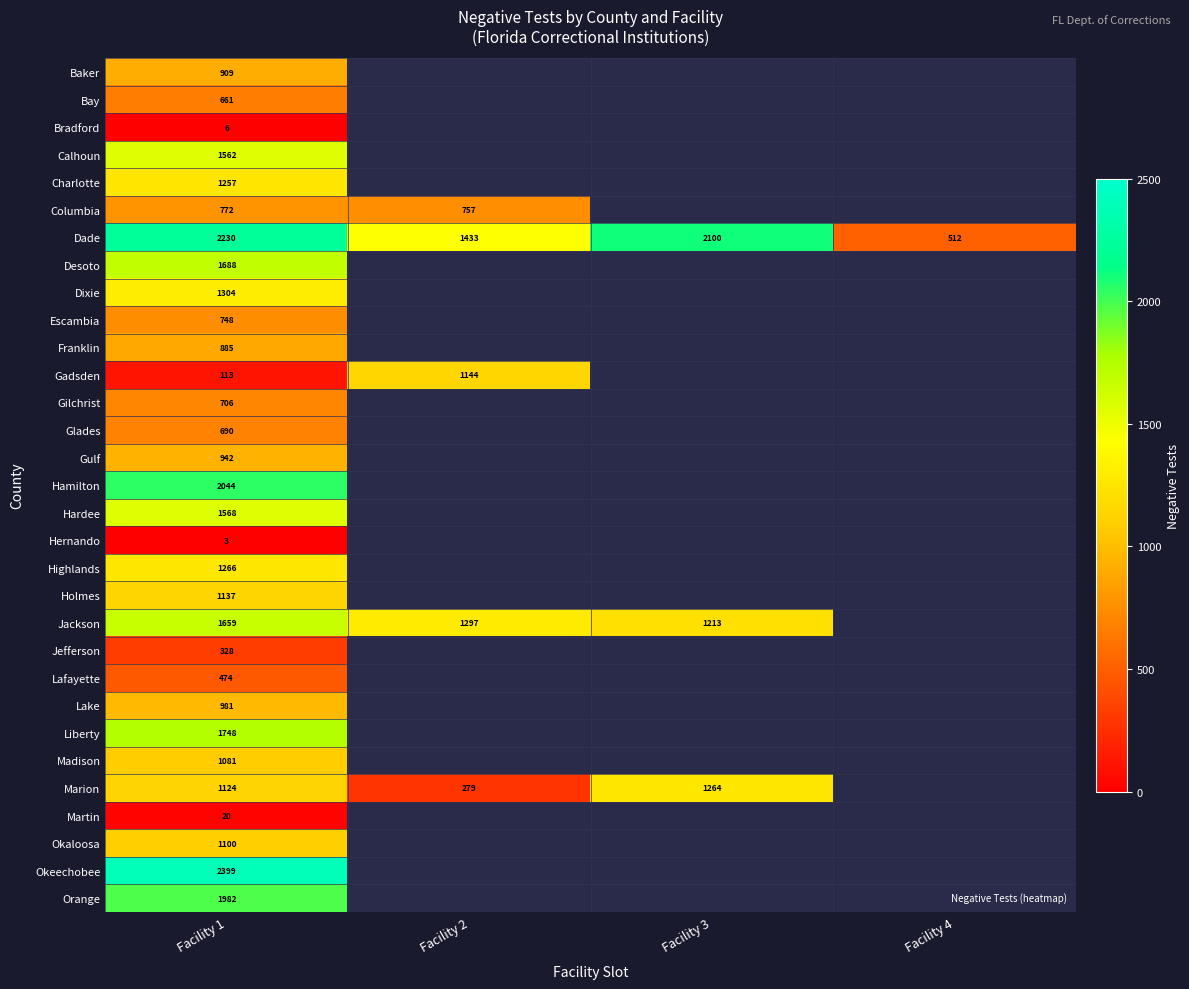

What is the total value across all series at Facility 1?

33387